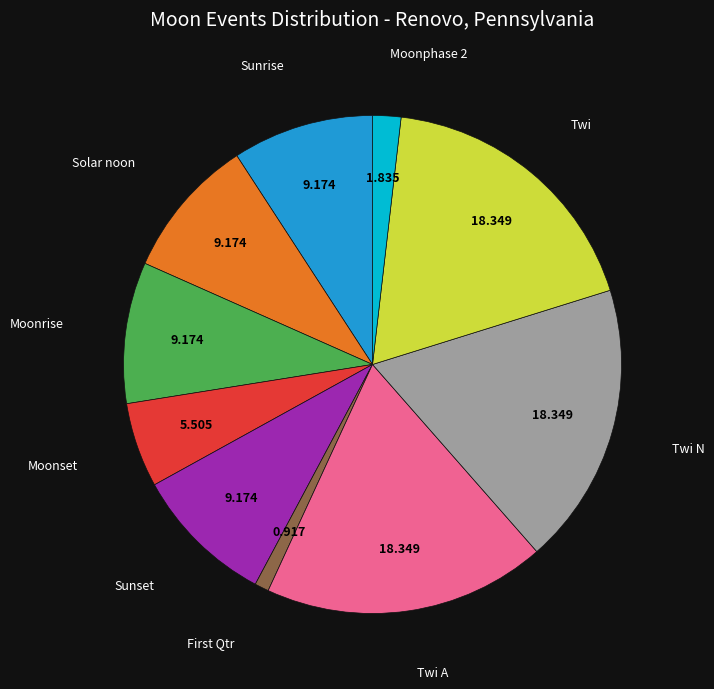

Do Twi N and Solar noon together represent more than half of the pie?

No